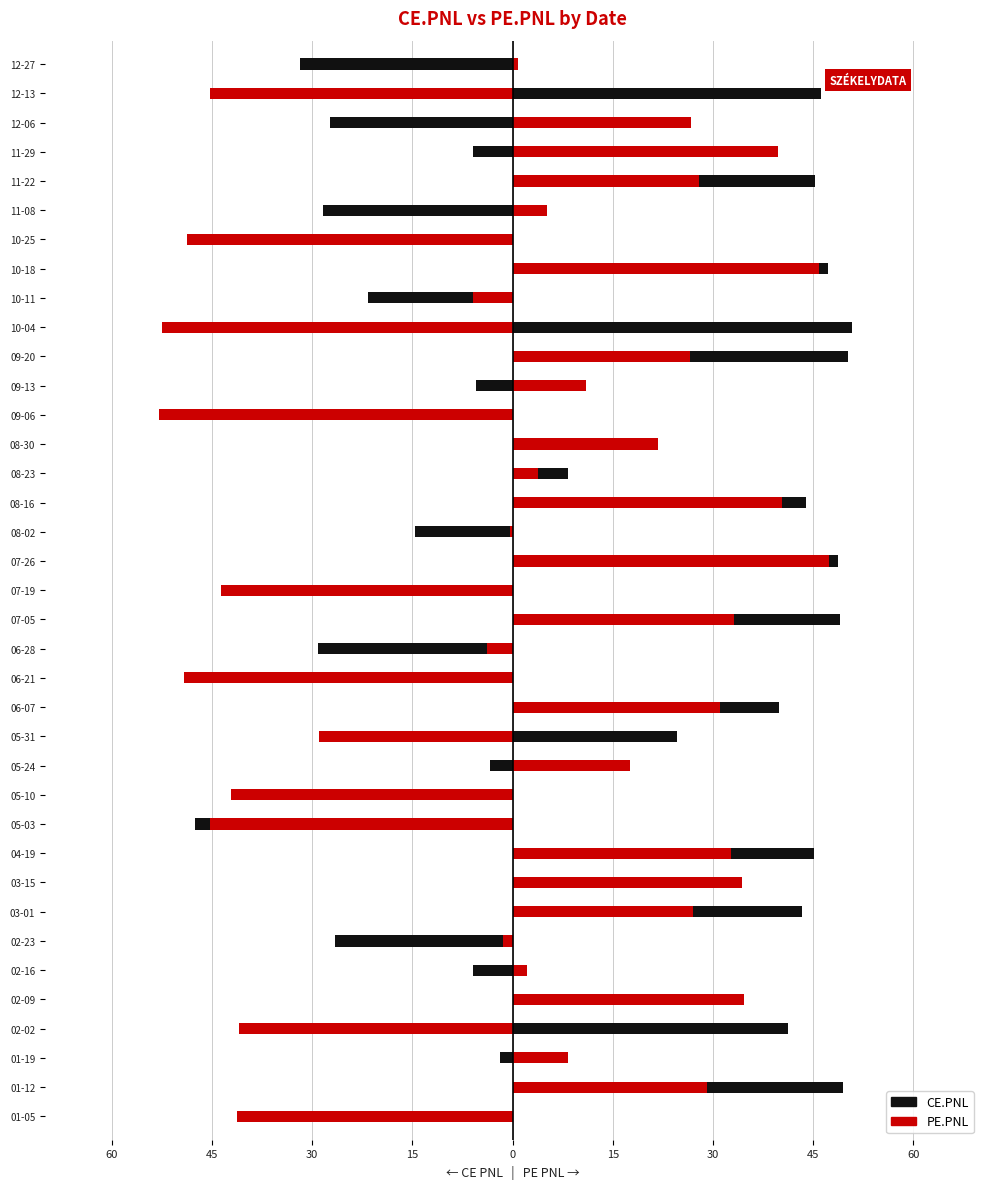

What is the lowest value of the PE.PNL series?

-52.9